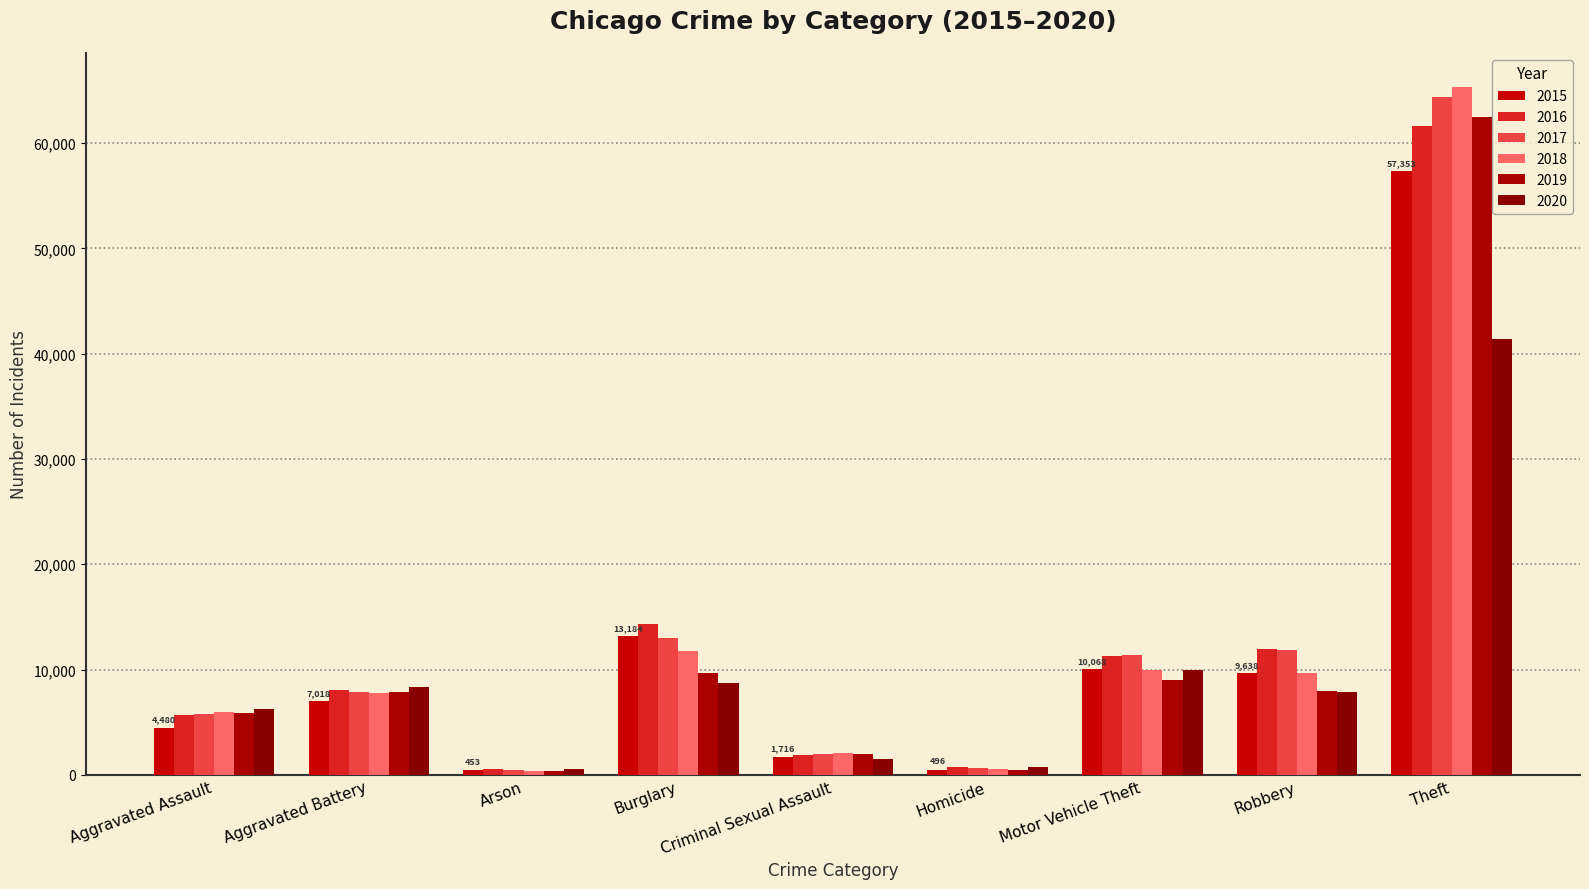

At how many categories does at least one series exceed 28076?

1